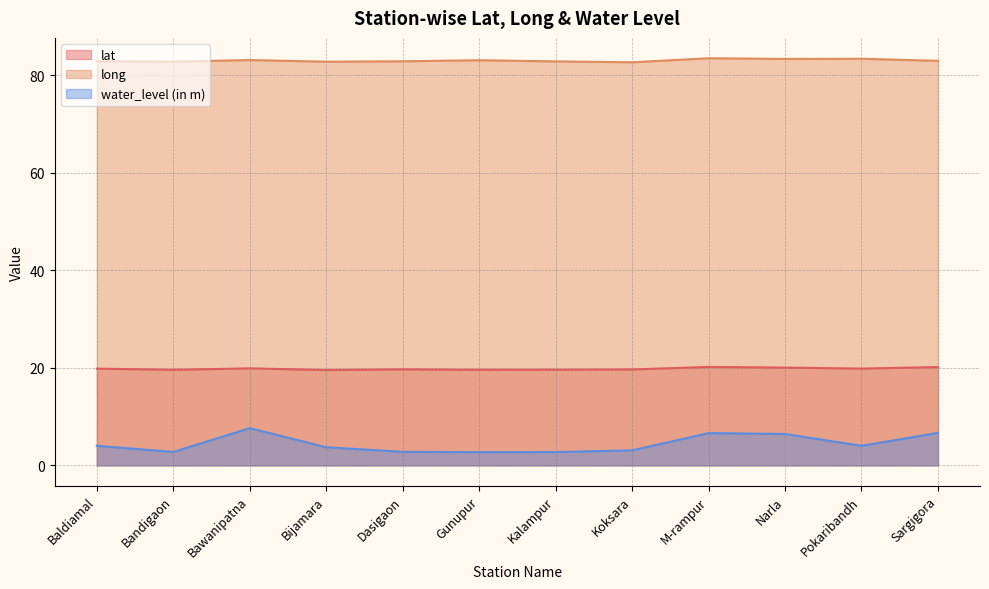

What is the label of the 11th point from the left?

Pokaribandh